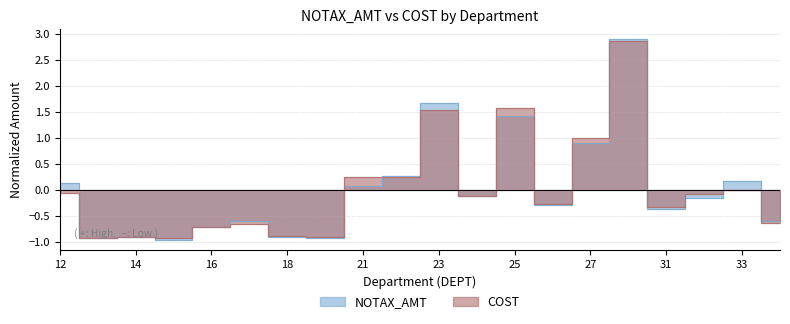

What is the smallest value displayed?

-1.0